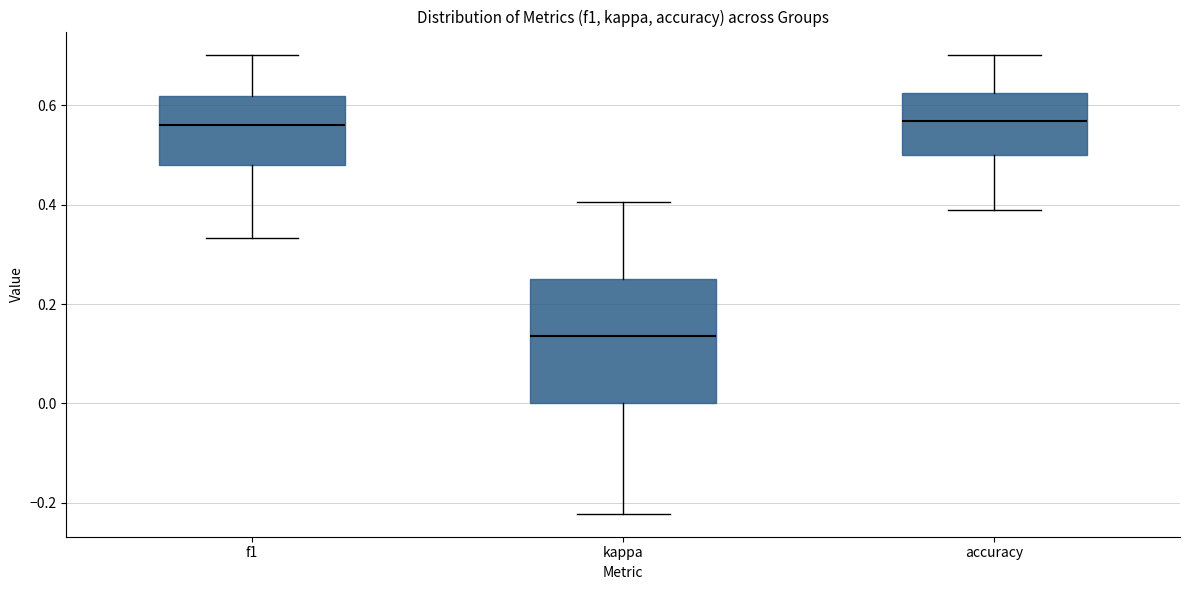

Reading left to right, transcribe this box plot: for each box, give where its median line is, the range the box spans, and where its two whiskers end, as read against the y-axis. The values are not printed on the chart, so give them approximately, as read against the axis.

f1: median 0.56, box 0.48 to 0.62, whiskers 0.34 to 0.70
kappa: median 0.14, box 0.00 to 0.26, whiskers -0.22 to 0.40
accuracy: median 0.56, box 0.50 to 0.62, whiskers 0.38 to 0.70